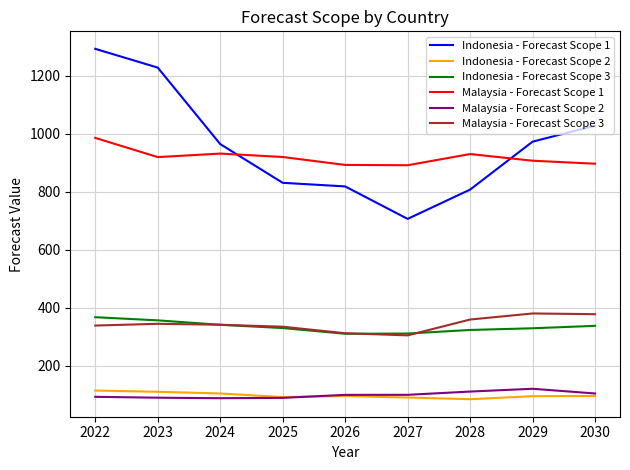

What is the sum of all Indonesia - Forecast Scope 3 values?

3012.3